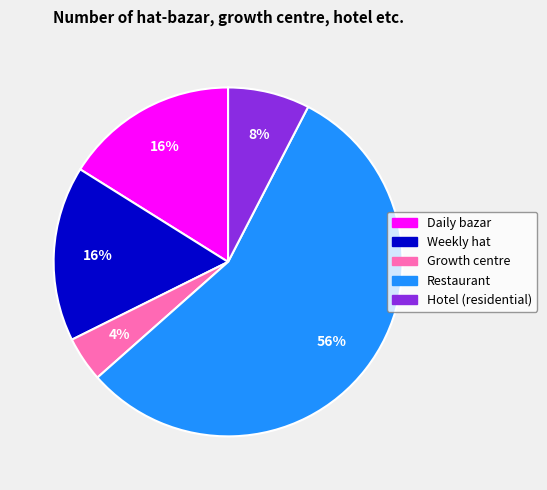

To the nearest percent, what is the difference between the largest and smallest slice percentages?

52%